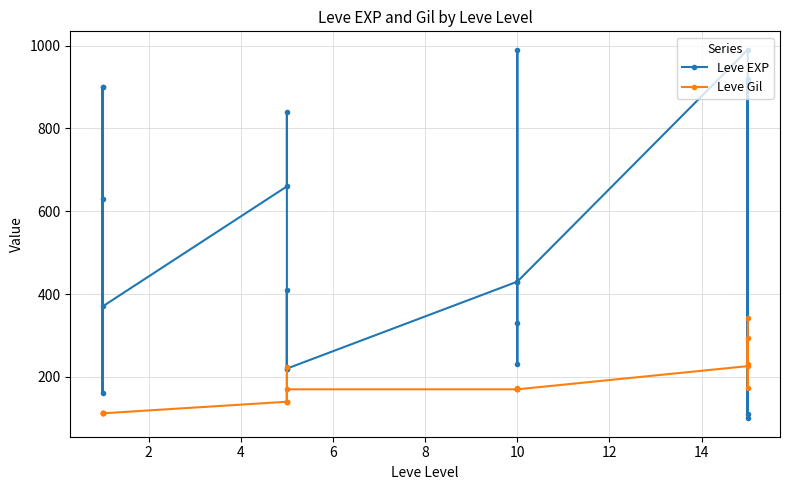

How many times do Leve EXP and Leve Gil cross each other?

4